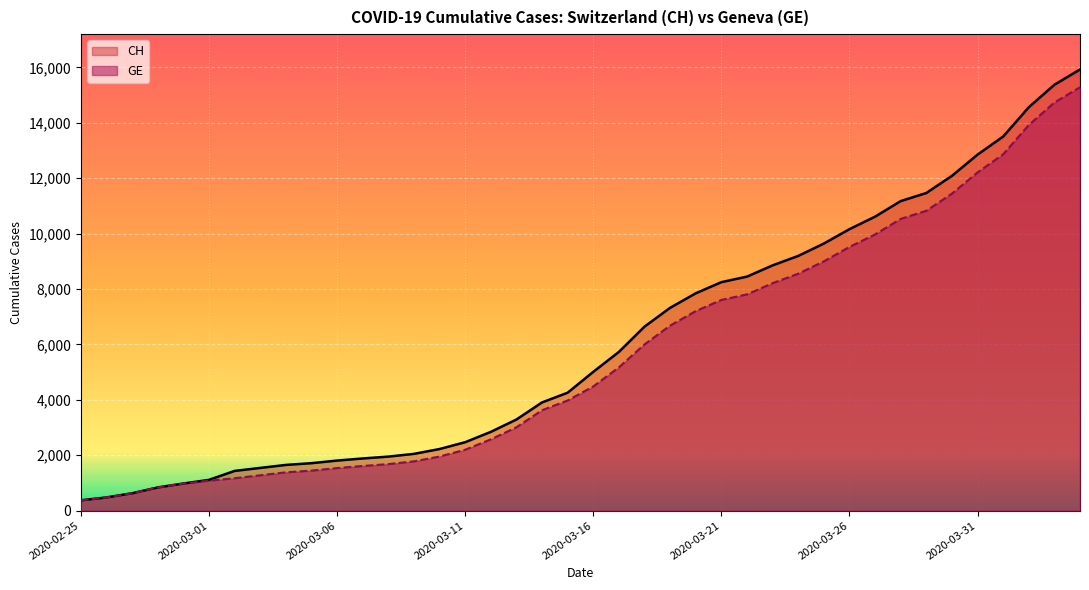

How many values in the GE series are below 4485?

20